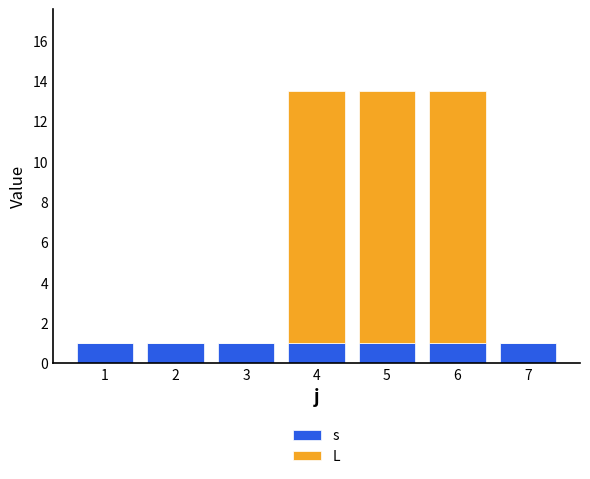

The s series shows 1.0 at 3. True or false?

True